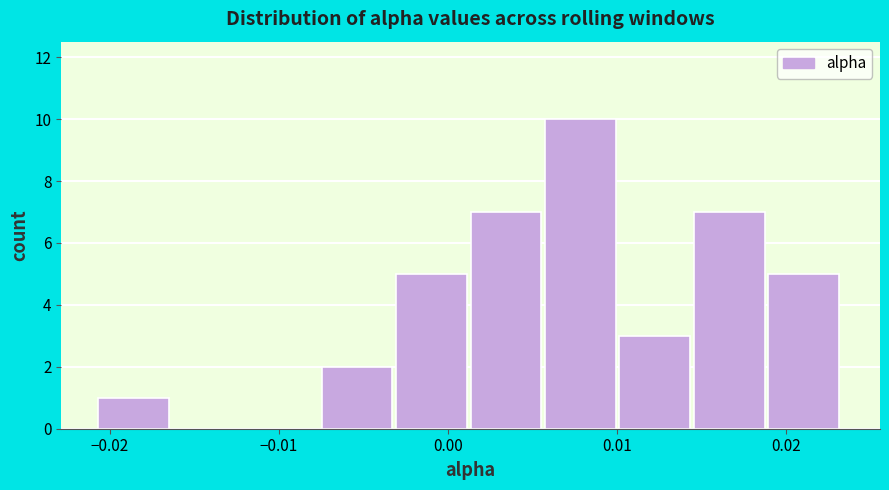

What is the height of the bar covering 0.006 to 0.010 on the x-axis? Neither the bar edges nor the heights are printed on the chart, so give them approximately, as read against the axes.

10